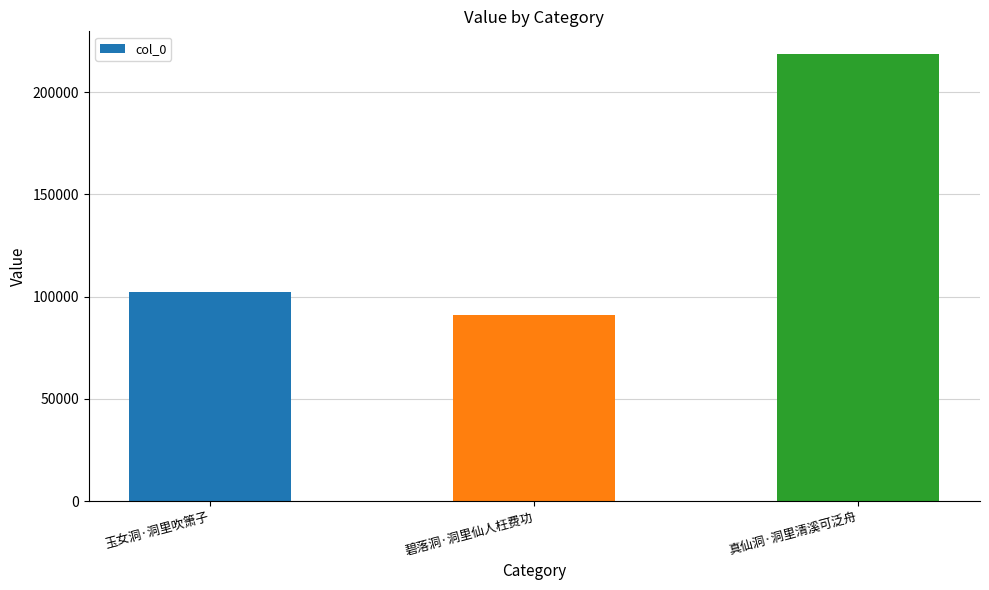

Which category has the highest value across all series?

真仙洞·洞里清溪可泛舟